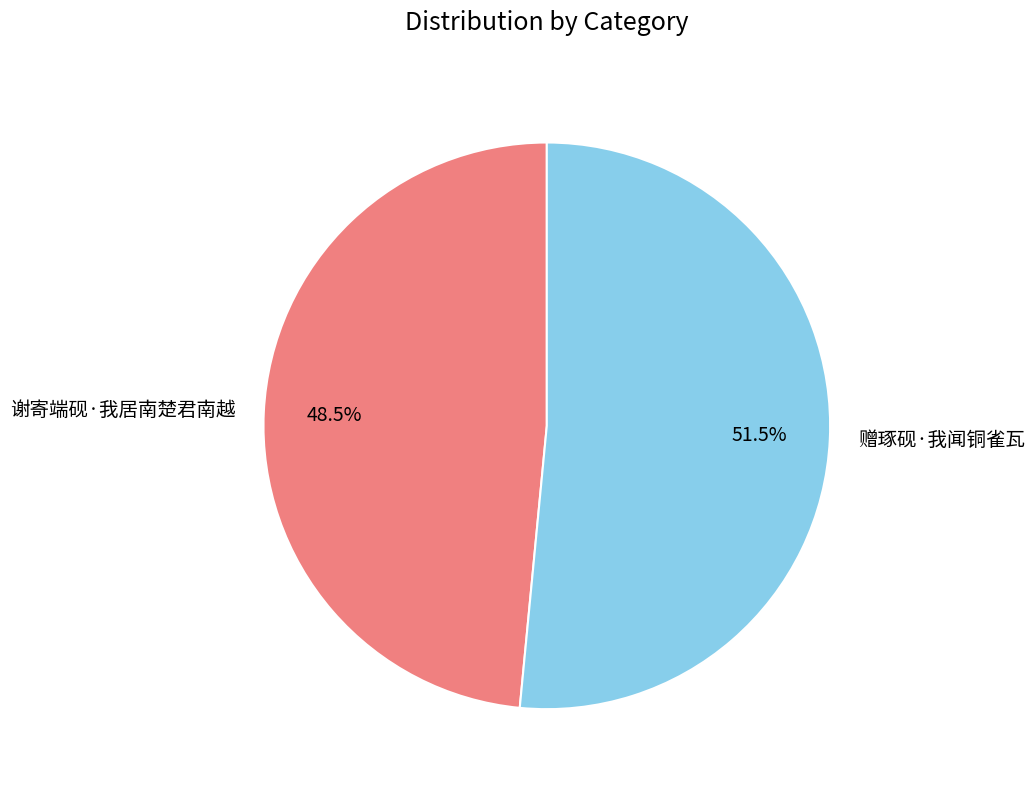

The 赠琢砚·我闻铜雀瓦 slice represents 41% of the pie. True or false?

False